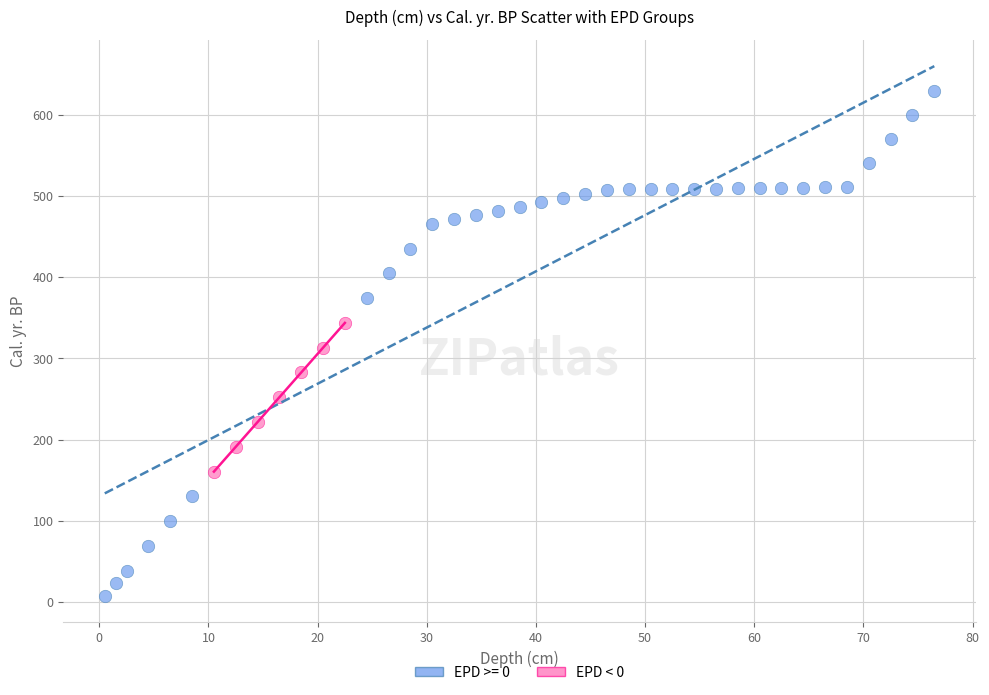

Which series reaches the maximum Y coordinate?

EPD >= 0